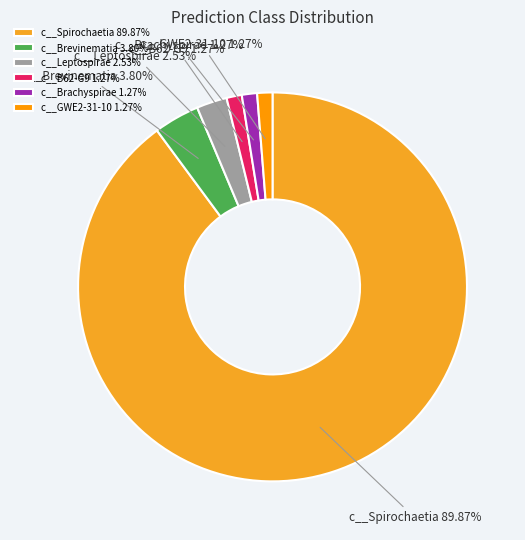

To the nearest percent, what is the combined percentage of c__Spirochaetia and c__Brachyspirae?

91%